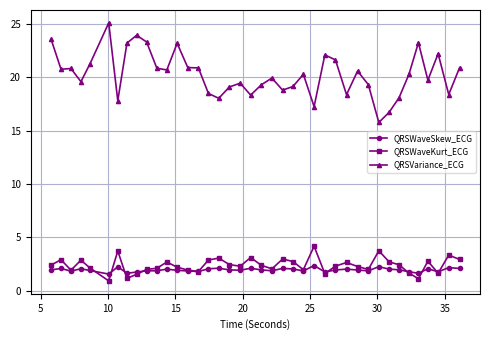

At how many categories does at least one series exceed 9?

40